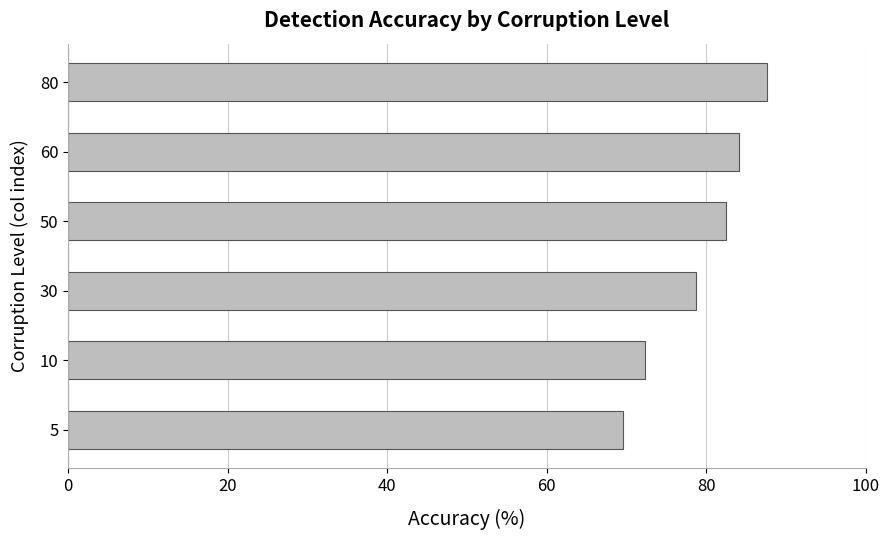

True or false: the data shows 87.7 at 80.

True